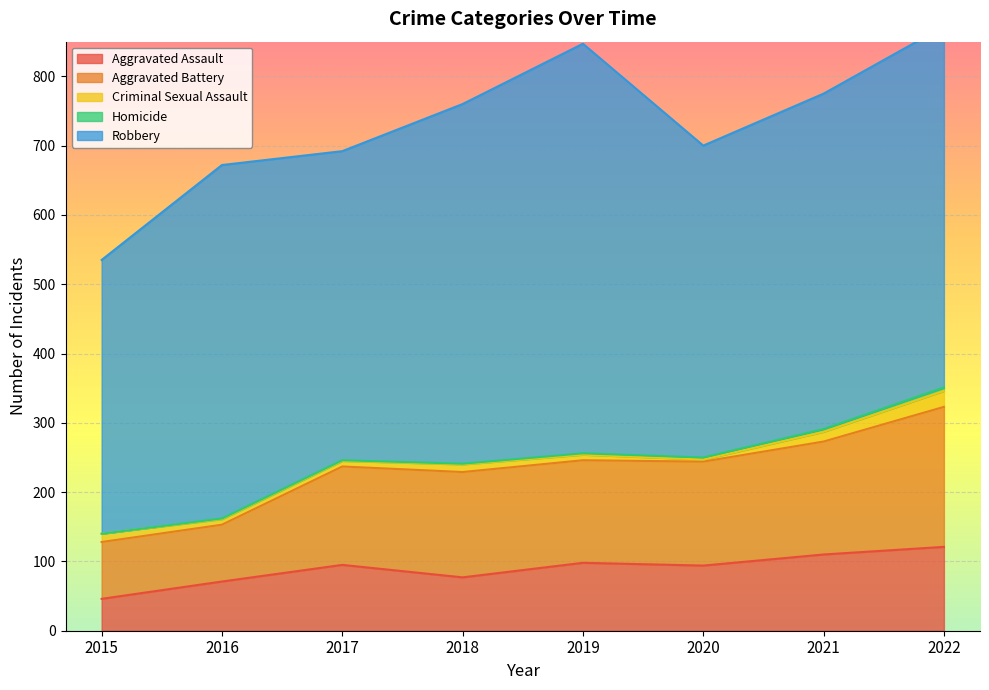

Reading right to left, list all the values displayed in this chart.

Aggravated Assault: 2022=121	2021=110	2020=94	2019=98	2018=77	2017=95	2016=71	2015=46
Aggravated Battery: 2022=202	2021=163	2020=150	2019=148	2018=152	2017=142	2016=82	2015=82
Criminal Sexual Assault: 2022=23	2021=14	2020=3	2019=8	2018=11	2017=8	2016=8	2015=12
Homicide: 2022=5	2021=4	2020=3	2019=2	2018=1	2017=1	2016=1	2015=0
Robbery: 2022=521	2021=484	2020=450	2019=591	2018=519	2017=446	2016=510	2015=395